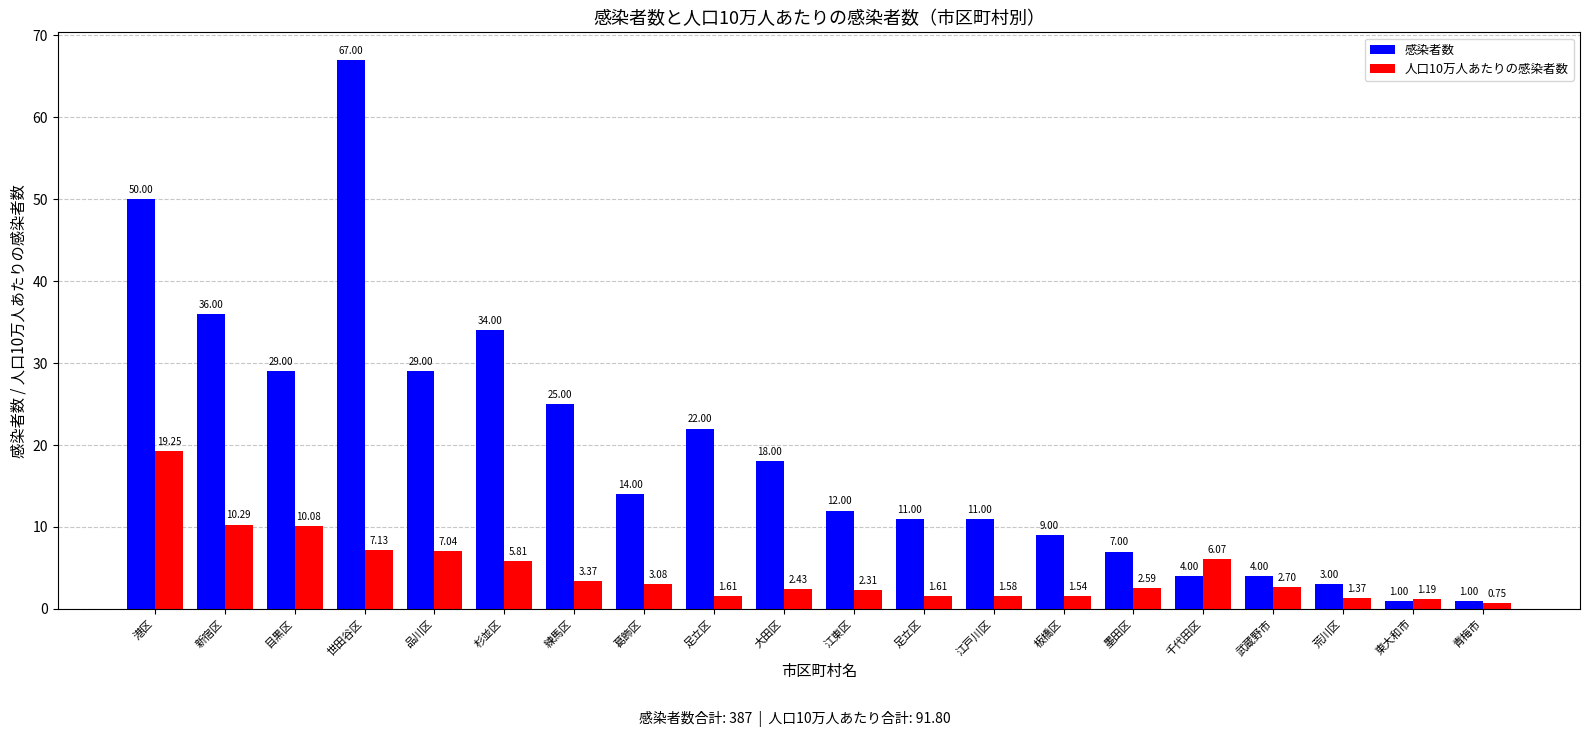

At how many categories does at least one series exceed 22?

7